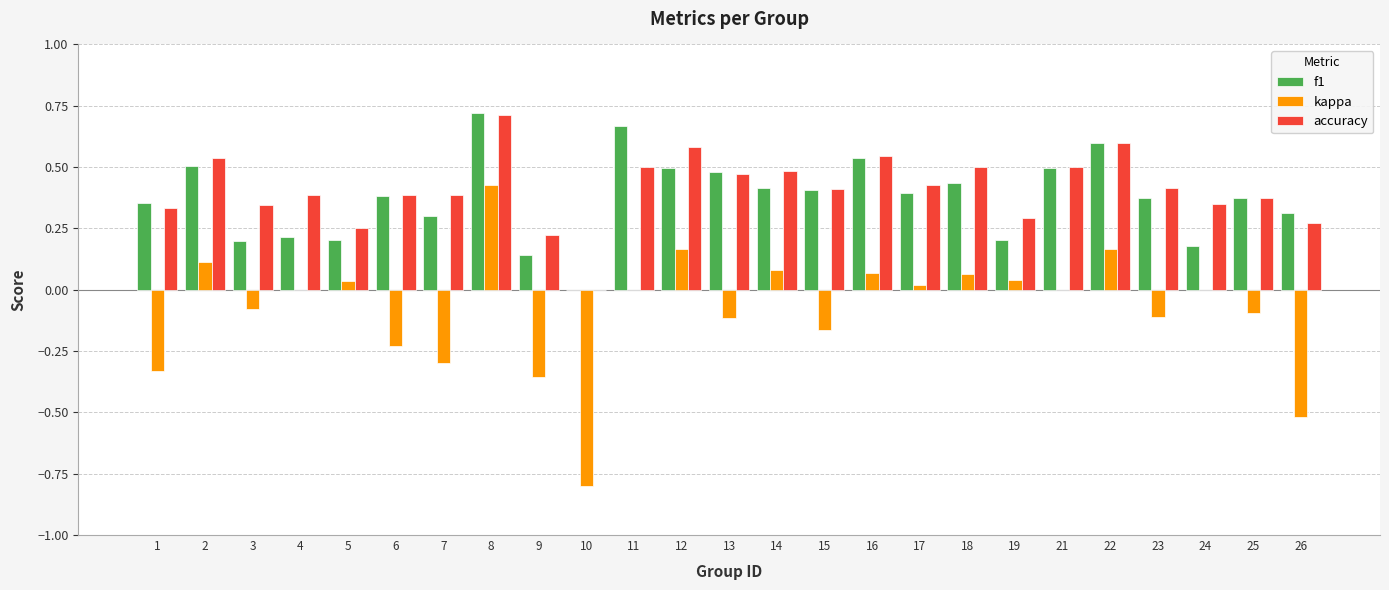

Is the value of kappa at 13 greater than the value of f1 at 5?

No